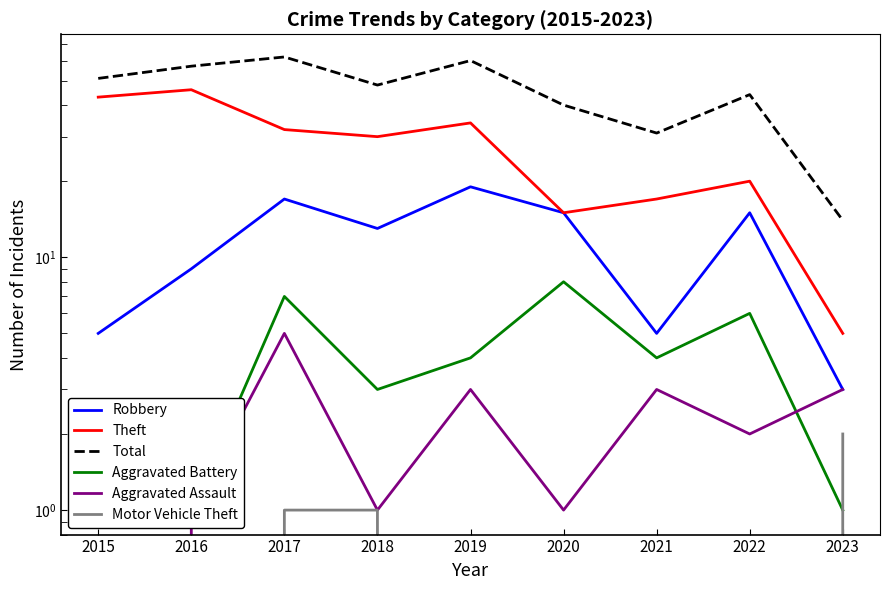

At which label does Total reach its peak?

2017